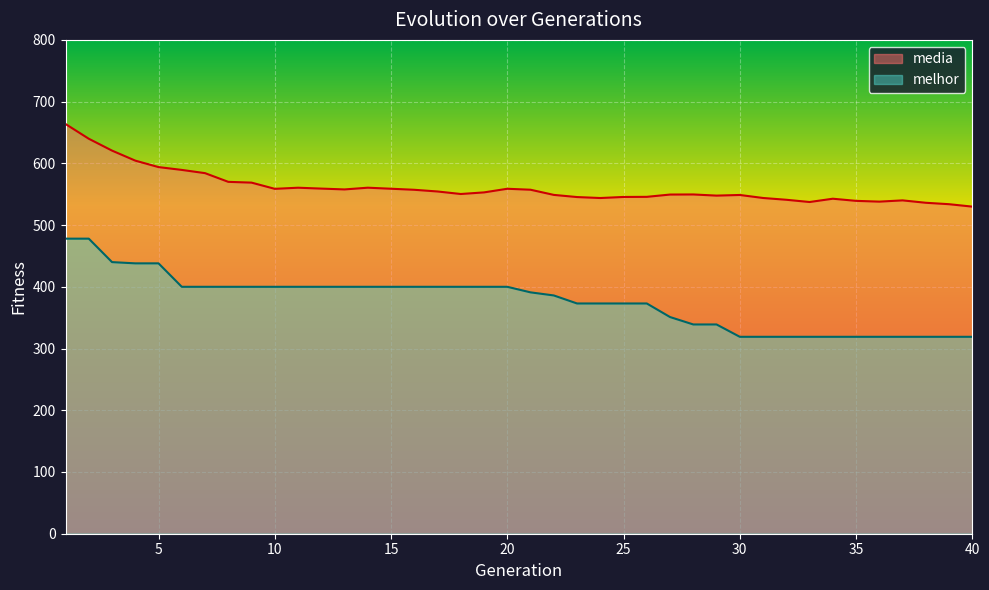

Between 15 and 20, which series saw the biggest shift?

media